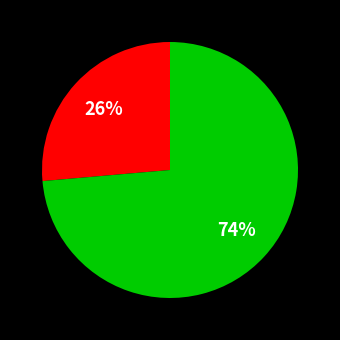

Is there any slice that represents more than half of the pie?

Yes